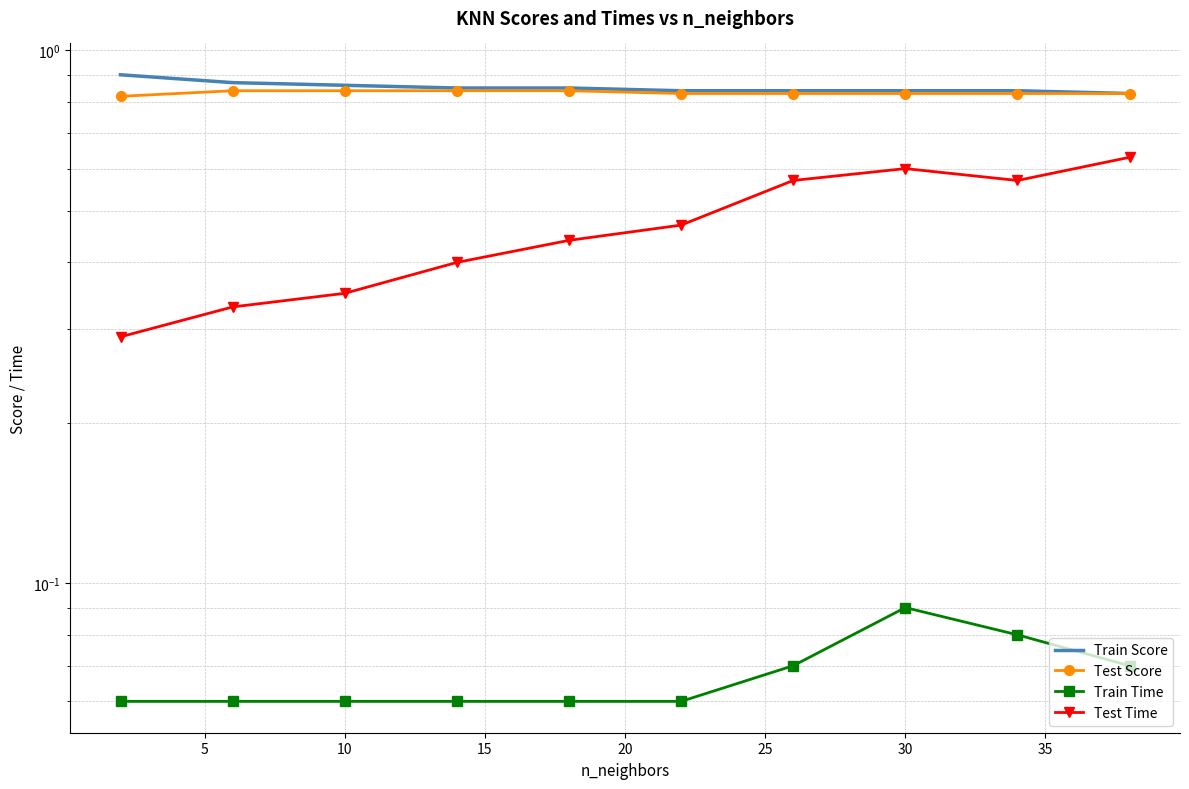

Which series has the largest total across all categories?

Train Score